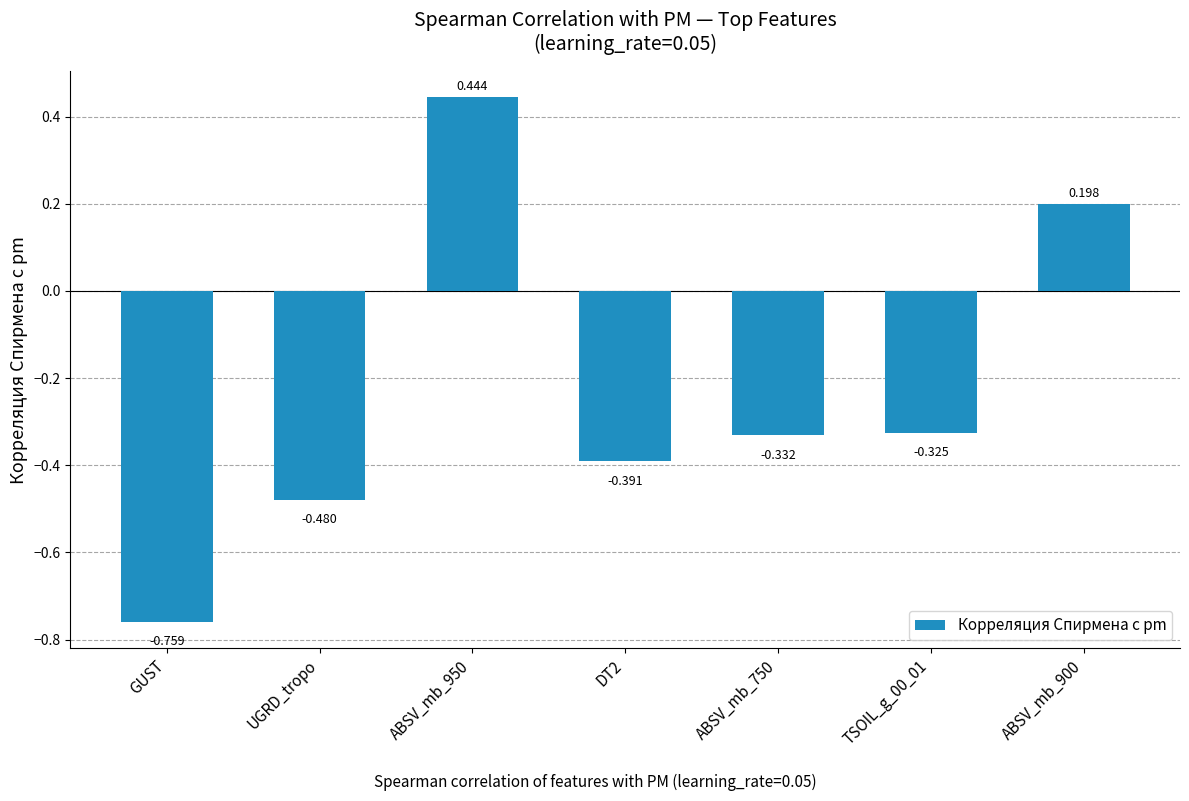

Which label corresponds to the smallest value in the chart?

GUST